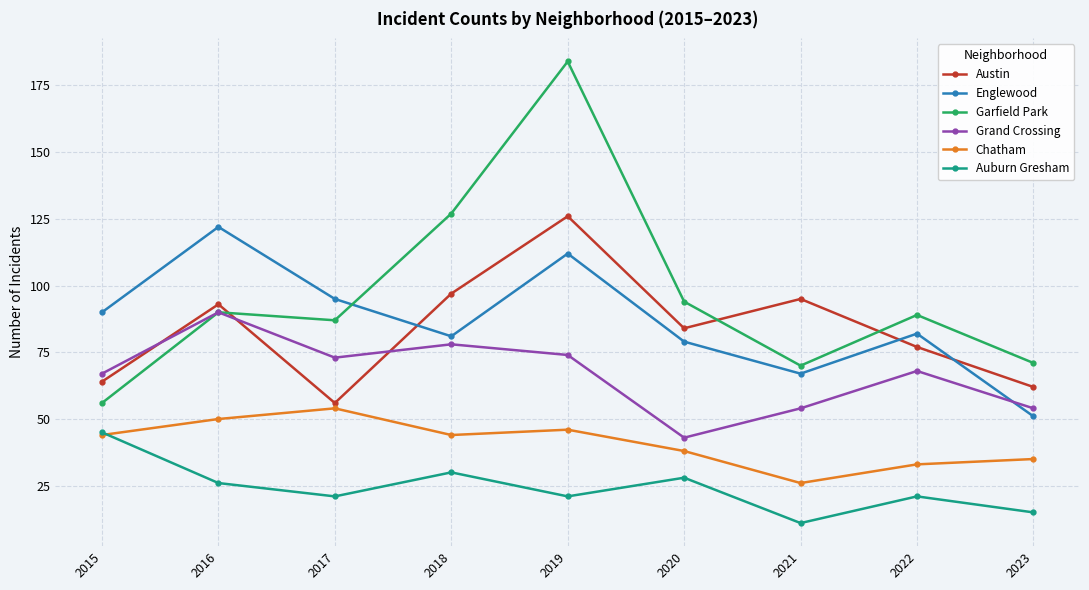

Does the chart have visible grid lines?

Yes